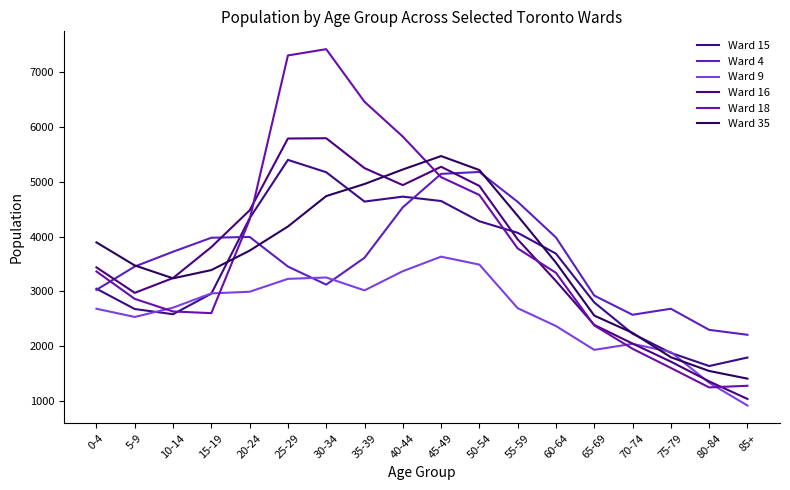

The Ward 4 series shows 1046 at 80-84. True or false?

False